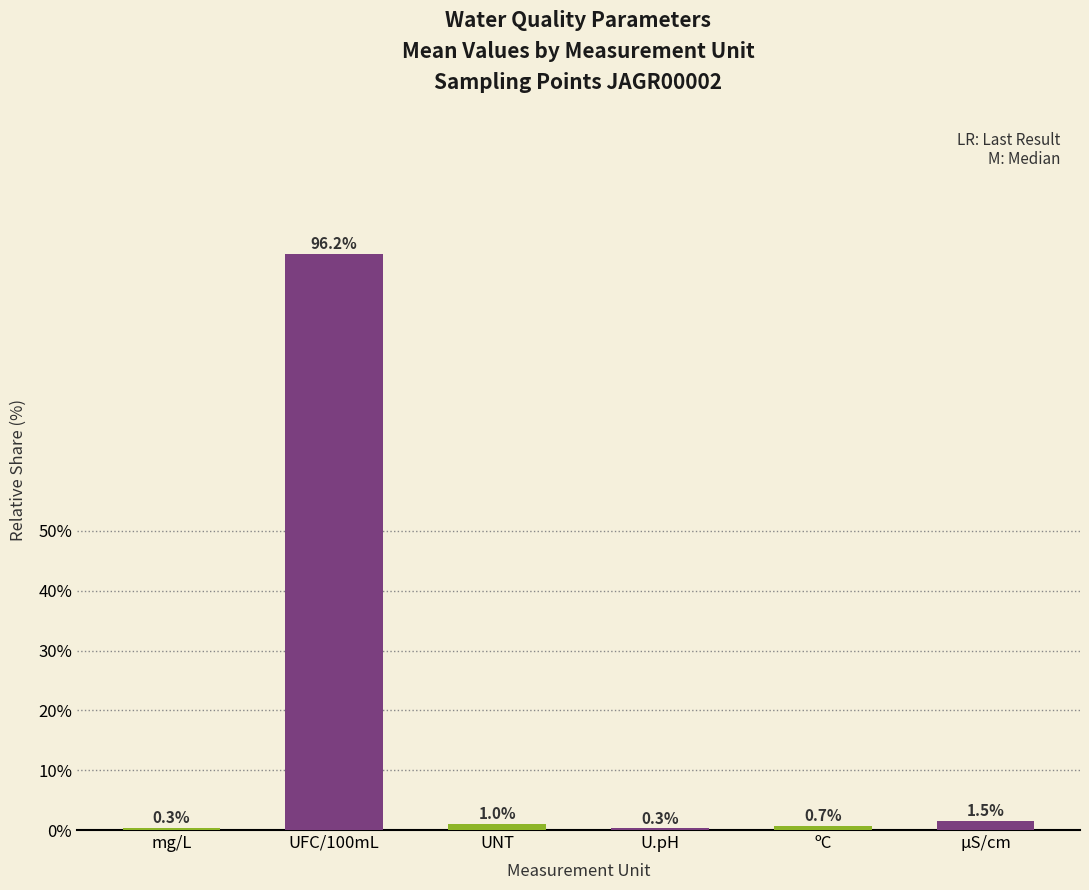

The value at ºC is 0.7. True or false?

True